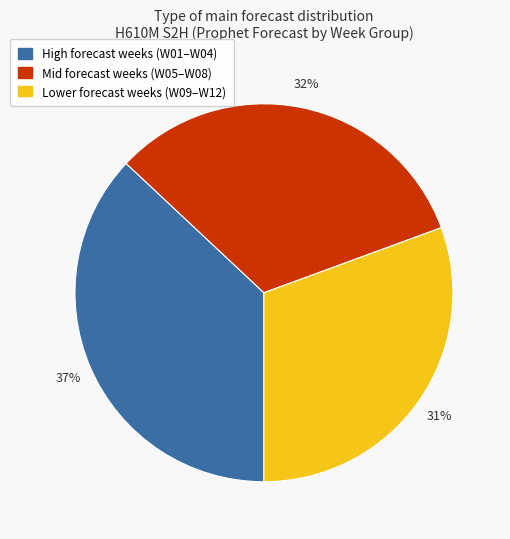

What is the largest slice in the pie chart?

High forecast weeks (W01–W04)